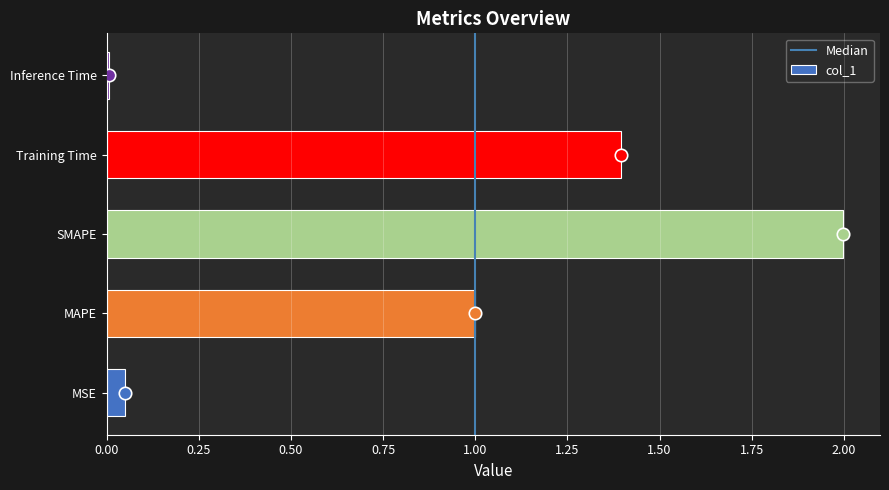

What is the change in value from MSE to MAPE?

+0.9